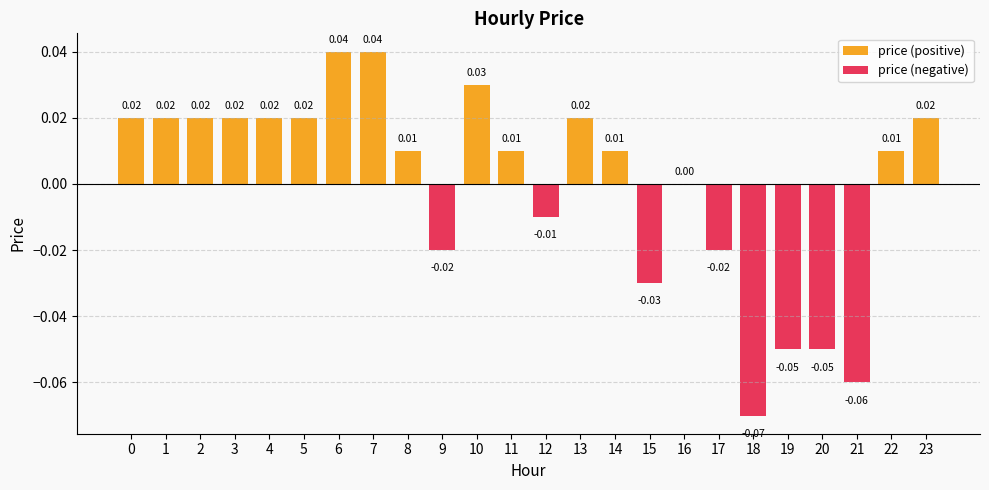

Reading left to right, what are all the values shown in this chart?

price (positive): 0=0.0	1=0.0	2=0.0	3=0.0	4=0.0	5=0.0	6=0.0	7=0.0	8=0.0	9=0.0	10=0.0	11=0.0	12=0.0	13=0.0	14=0.0	15=0.0	16=0.0	17=0.0	18=0.0	19=0.0	20=0.0	21=0.0	22=0.0	23=0.0
price (negative): 0=0.0	1=0.0	2=0.0	3=0.0	4=0.0	5=0.0	6=0.0	7=0.0	8=0.0	9=-0.0	10=0.0	11=0.0	12=-0.0	13=0.0	14=0.0	15=-0.0	16=0.0	17=-0.0	18=-0.1	19=-0.1	20=-0.1	21=-0.1	22=0.0	23=0.0